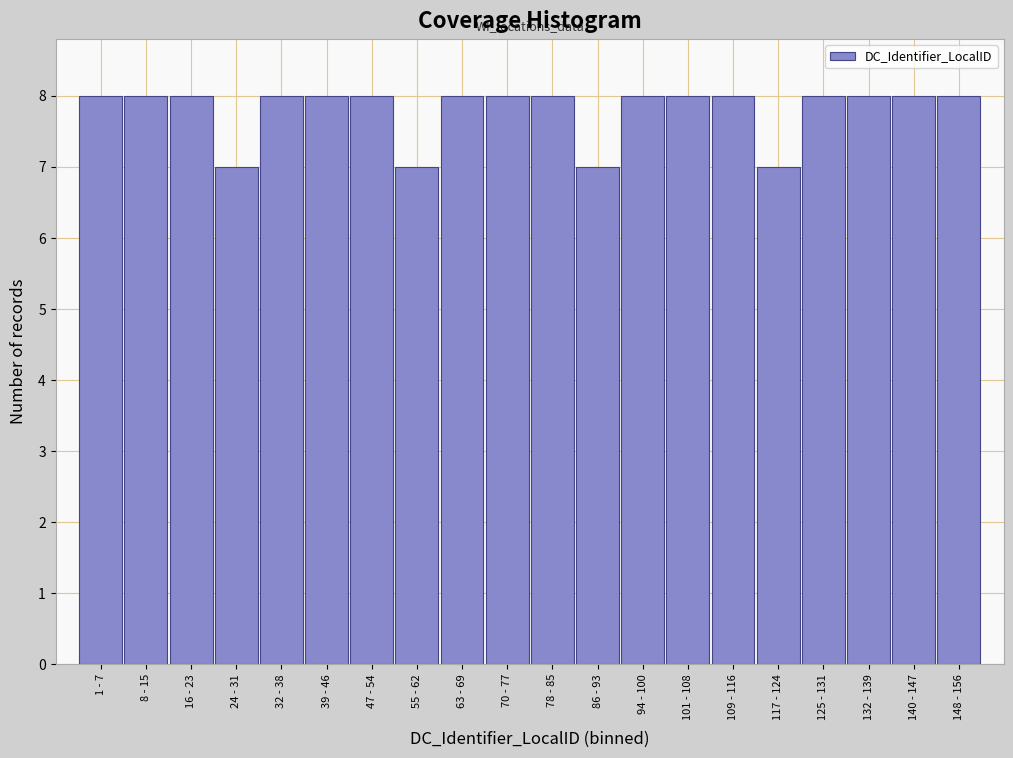

Reading left to right, what are all the values shown in this chart?

1 - 7=8	8 - 15=8	16 - 23=8	24 - 31=7	32 - 38=8	39 - 46=8	47 - 54=8	55 - 62=7	63 - 69=8	70 - 77=8	78 - 85=8	86 - 93=7	94 - 100=8	101 - 108=8	109 - 116=8	117 - 124=7	125 - 131=8	132 - 139=8	140 - 147=8	148 - 156=8